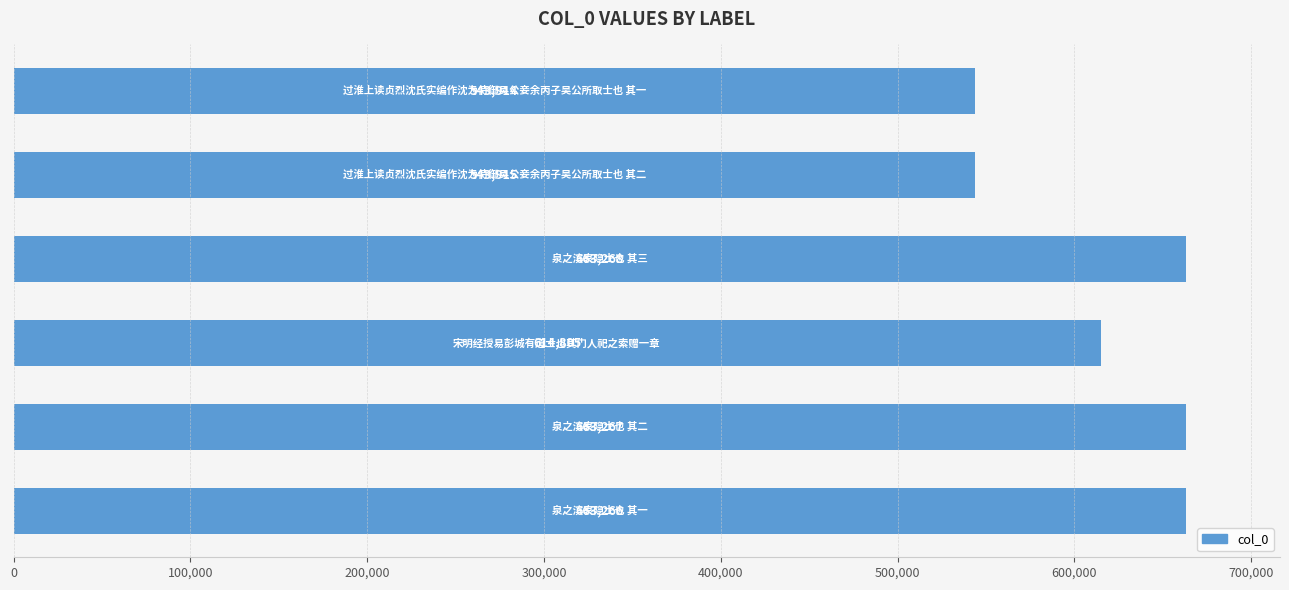

What is the difference between the maximum and second lowest values?

119353